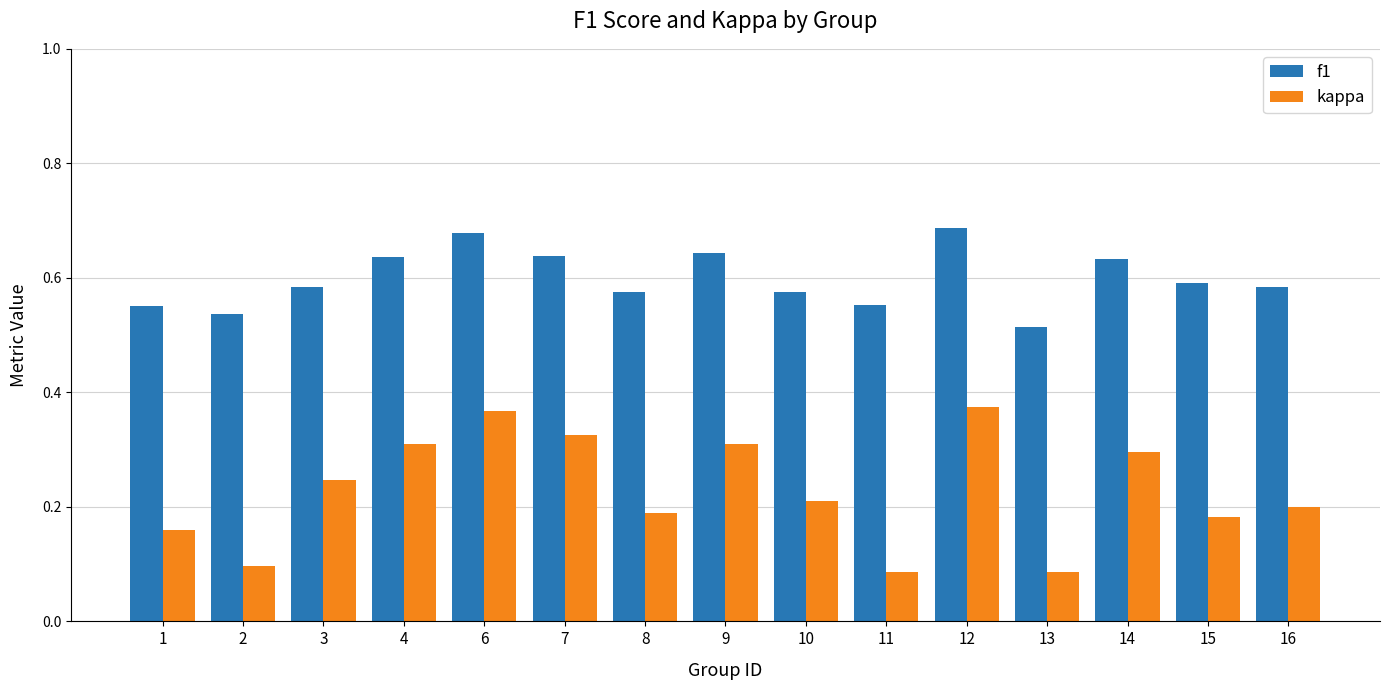

What is the sum of all f1 values?

9.0